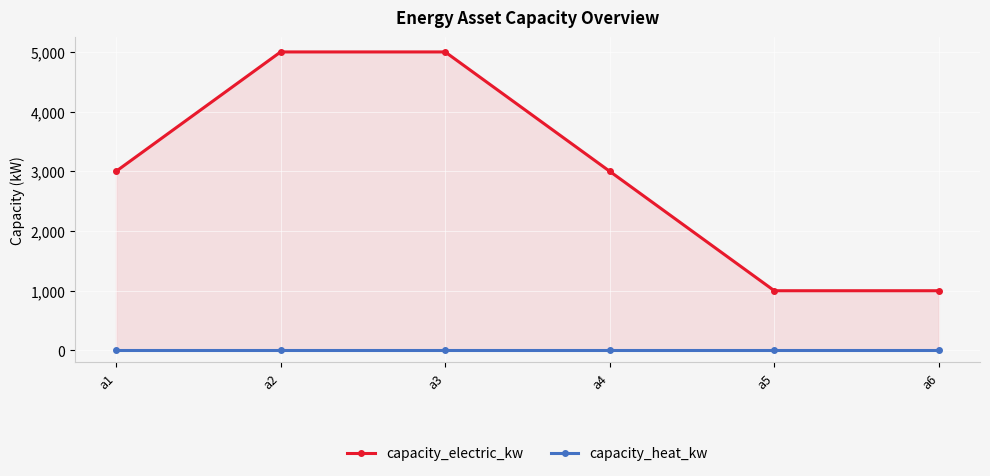

Rank the series by their maximum value, from highest to lowest.

capacity_electric_kw, capacity_heat_kw